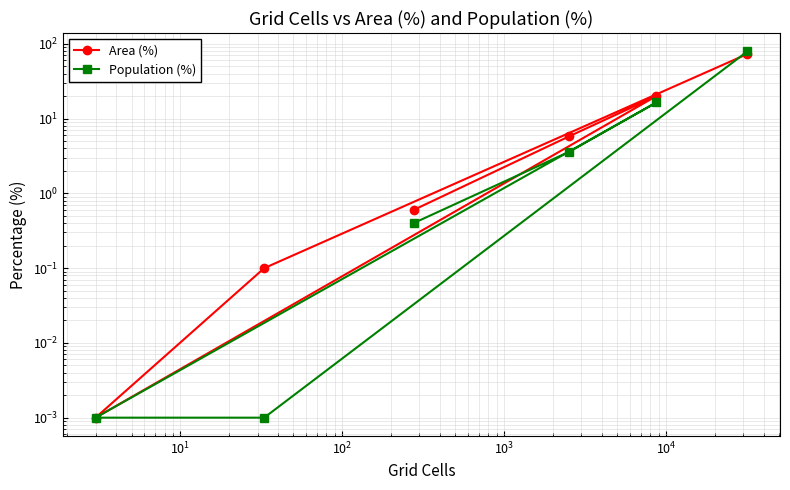

Count the number of categories in the chart.

6